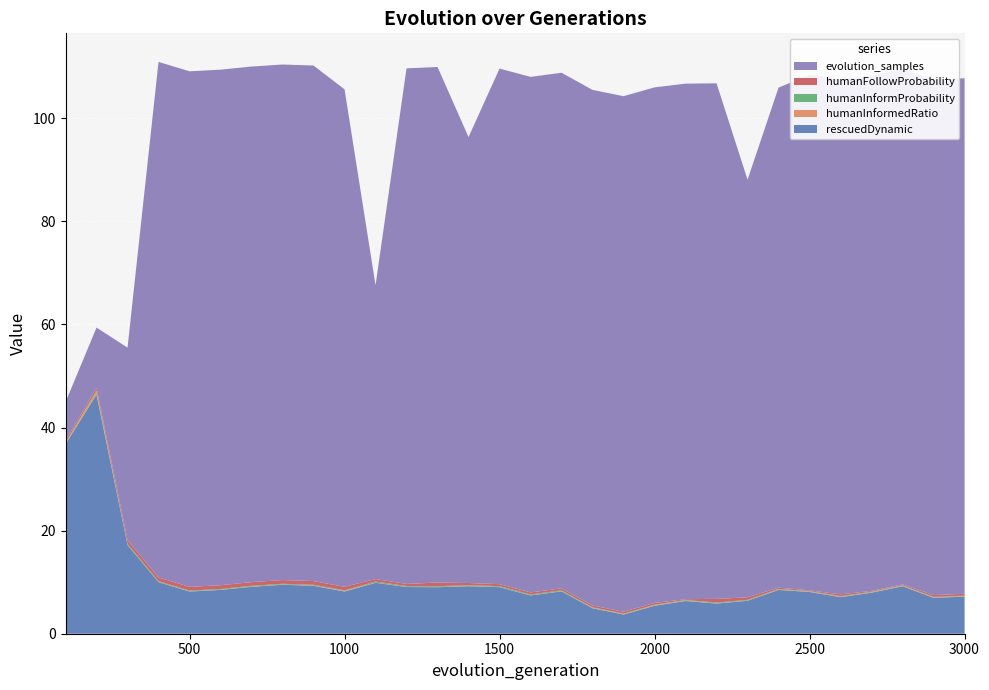

Reading left to right, what are all the values shown in this chart?

rescuedDynamic: 36.7	46.4	17.2	10.0	8.2	8.5	9.1	9.5	9.3	8.2	9.9	9.1	9.0	9.2	9.0	7.4	8.2	4.9	3.7	5.4	6.3	5.8	6.4	8.5	8.1	7.1	8.0	9.2	7.0	7.2
humanInformedRatio: 0.2	0.6	0.0	0.0	0.0	0.0	0.0	0.0	0.0	0.1	0.0	0.0	0.0	0.1	0.0	0.0	0.0	0.1	0.1	0.1	0.1	0.0	0.1	0.1	0.1	0.1	0.1	0.1	0.1	0.1
humanInformProbability: 0.2	0.2	0.2	0.2	0.2	0.2	0.2	0.2	0.2	0.1	0.2	0.2	0.2	0.1	0.2	0.2	0.2	0.1	0.1	0.1	0.1	0.2	0.1	0.1	0.1	0.1	0.1	0.1	0.1	0.1
humanFollowProbability: 0.4	0.5	0.7	0.7	0.7	0.7	0.7	0.7	0.7	0.7	0.5	0.4	0.7	0.4	0.4	0.4	0.4	0.3	0.3	0.3	0.1	0.7	0.5	0.2	0.1	0.3	0.2	0.2	0.3	0.3
evolution_samples: 7.5	11.7	37.3	100.0	100.0	100.0	100.0	100.0	100.0	96.5	57.0	100.0	100.0	86.5	100.0	100.0	100.0	100.0	100.0	100.0	100.0	100.0	81.0	97.0	100.0	100.0	100.0	100.0	100.0	100.0